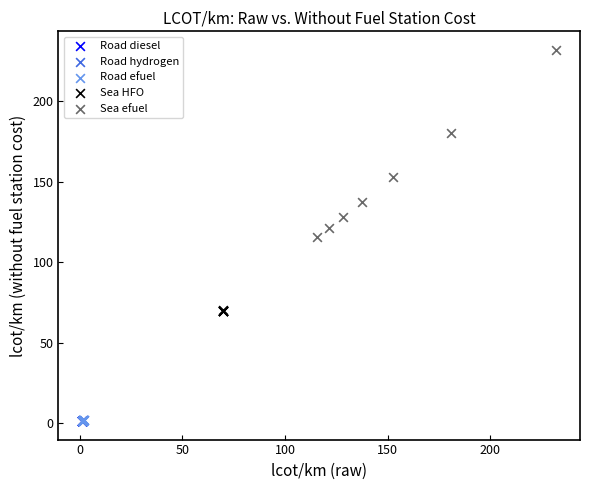

Which series contains the highest Y value?

Sea efuel